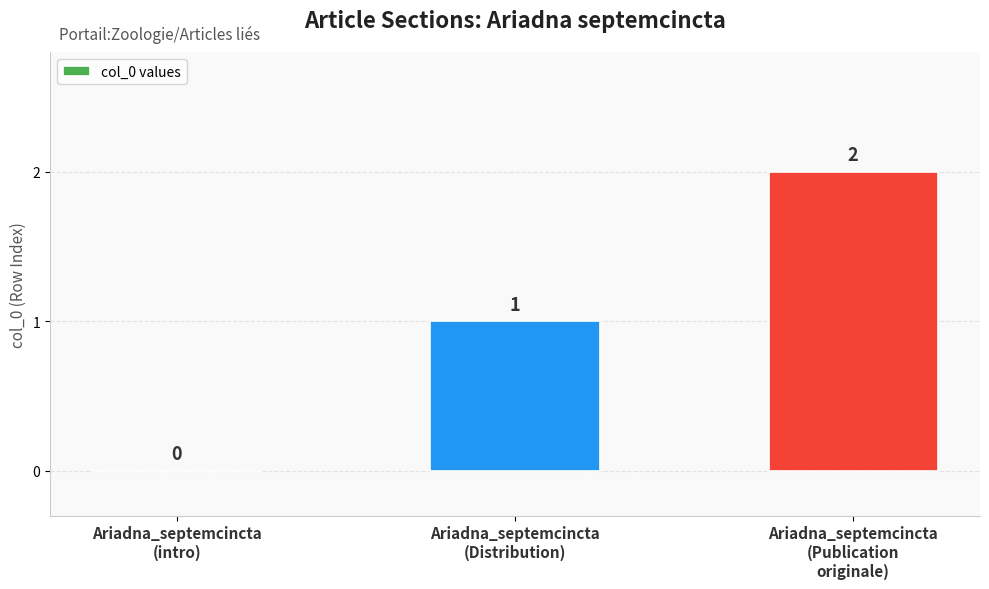

How many values are between 0 and 2?

3